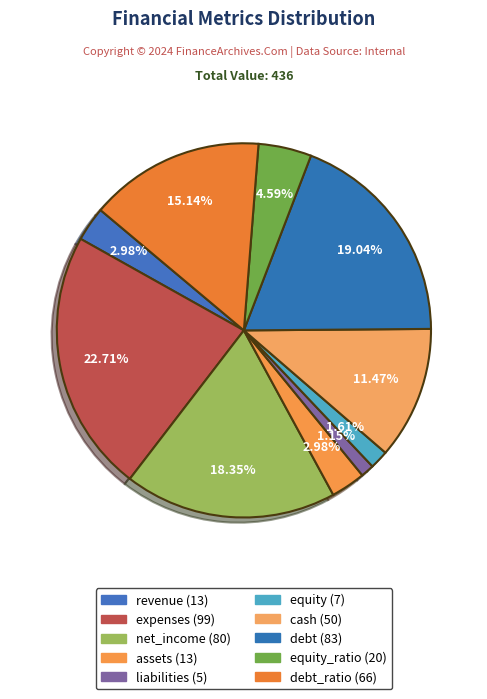

To the nearest percent, what is the average slice percentage?

10%